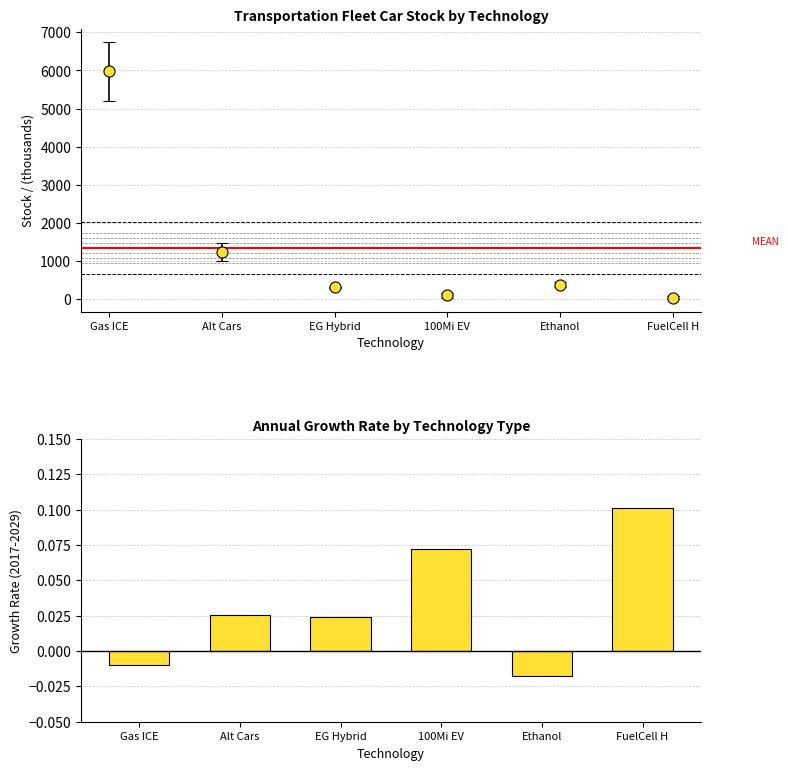

The value at 100Mi EV is 0.1. True or false?

True